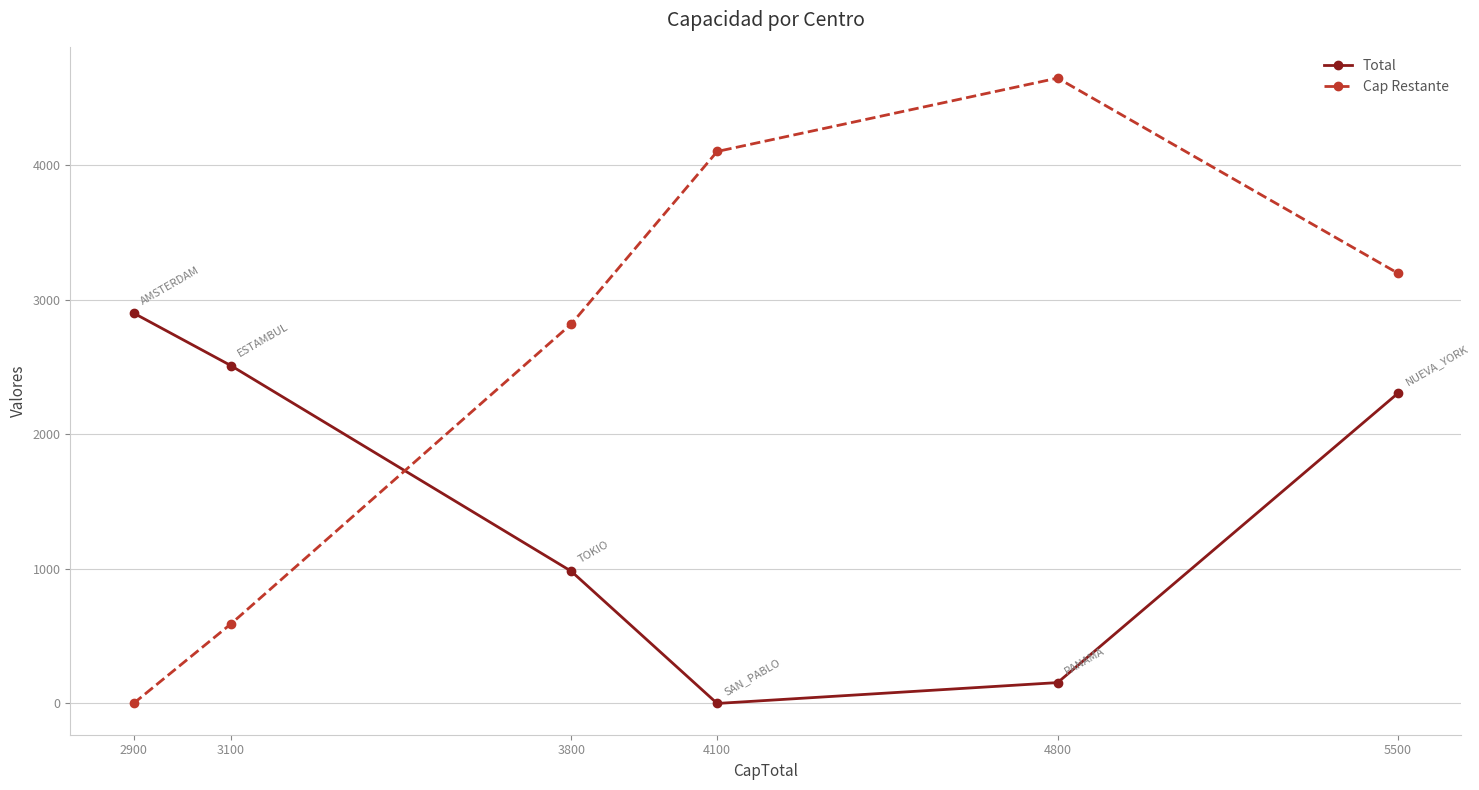

What is the value of the Total point at the 1st from the left?

2900.0